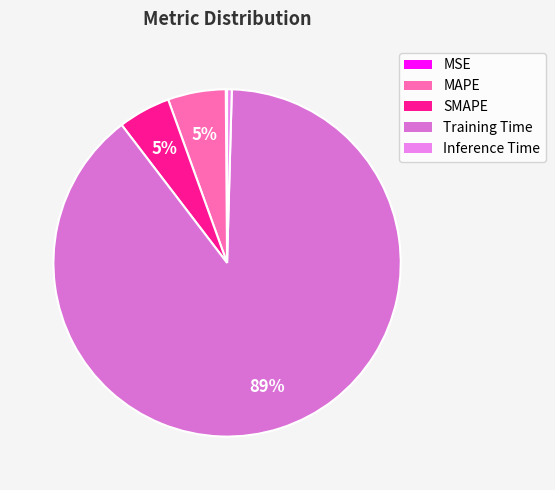

Do SMAPE and MSE together represent more than half of the pie?

No